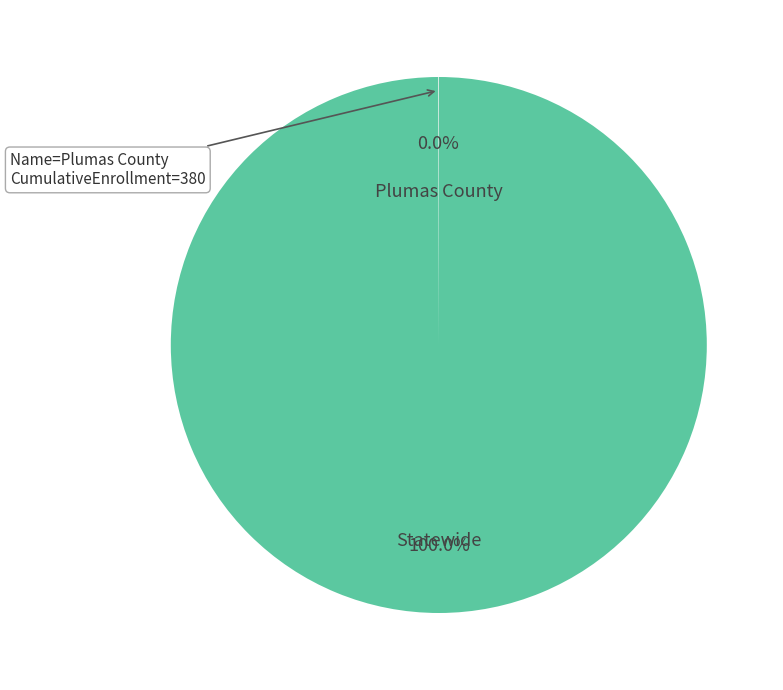

To the nearest percent, what is the average slice percentage?

50%